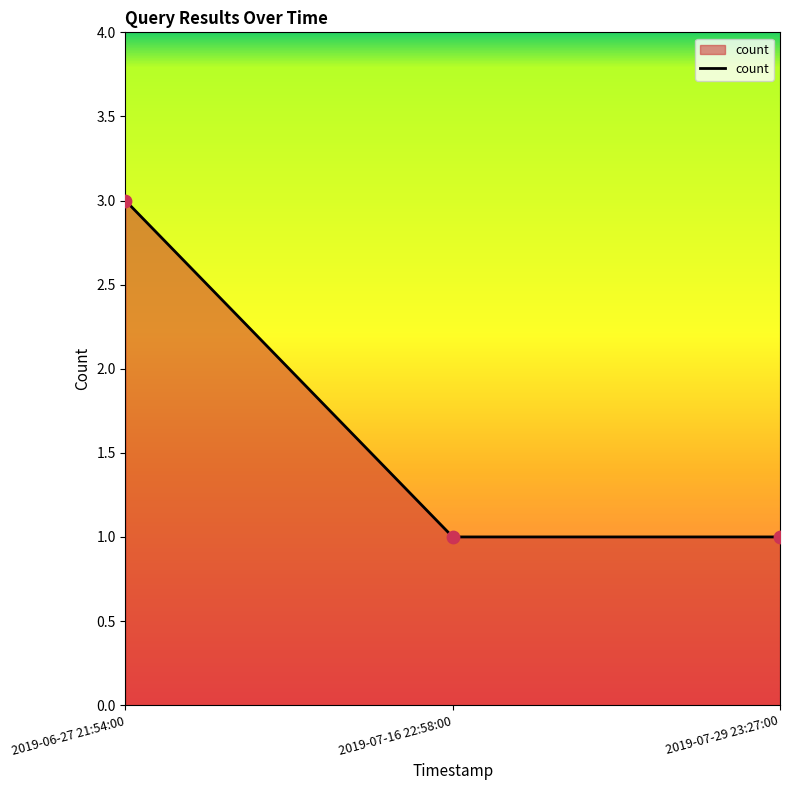

Which has a higher value, 2019-07-16 22:58:00 or 2019-06-27 21:54:00?

2019-06-27 21:54:00